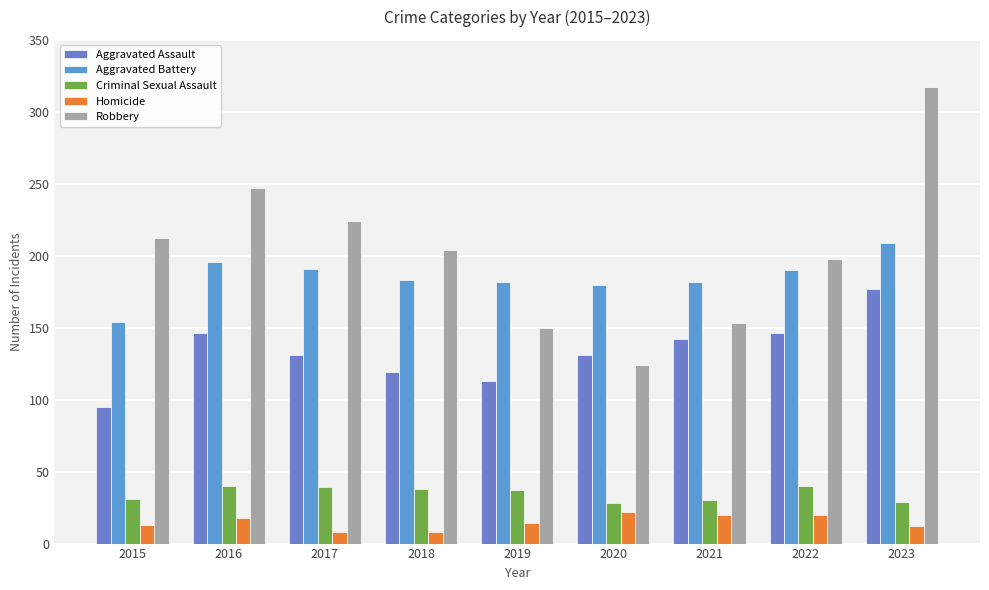

Is the value of Robbery at 2019 greater than the value of Criminal Sexual Assault at 2019?

Yes